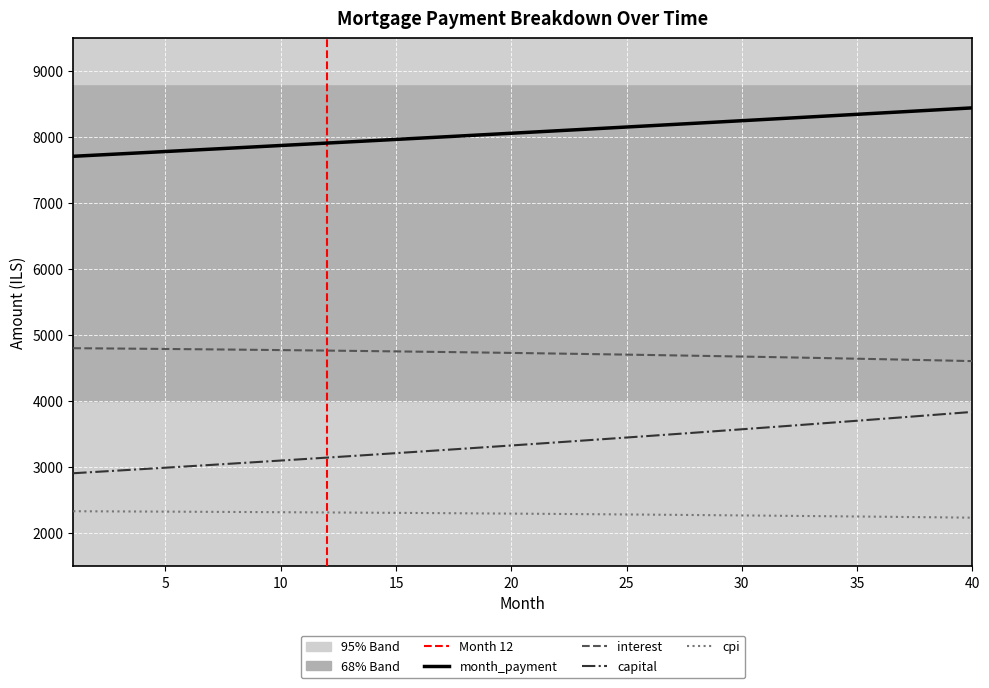

Which series has the largest range (max minus min)?

capital